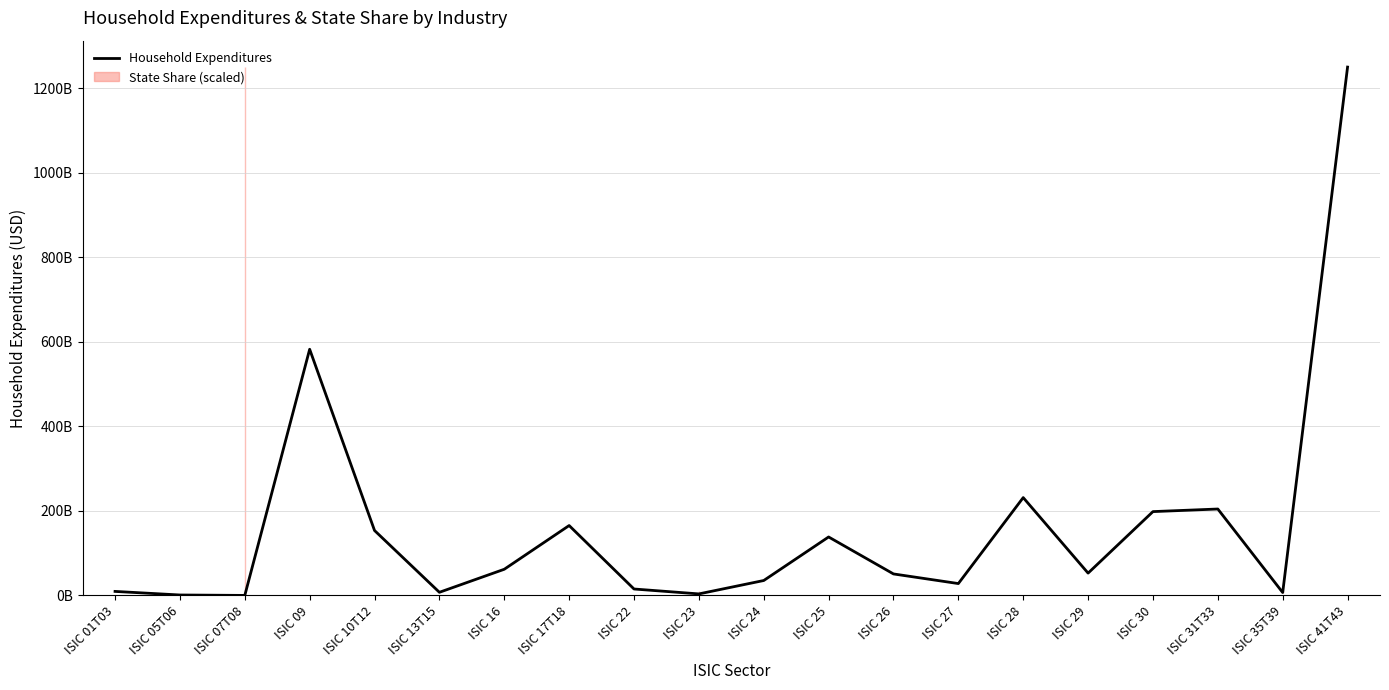

What is the value of the 9th point from the left?

15341203782.0